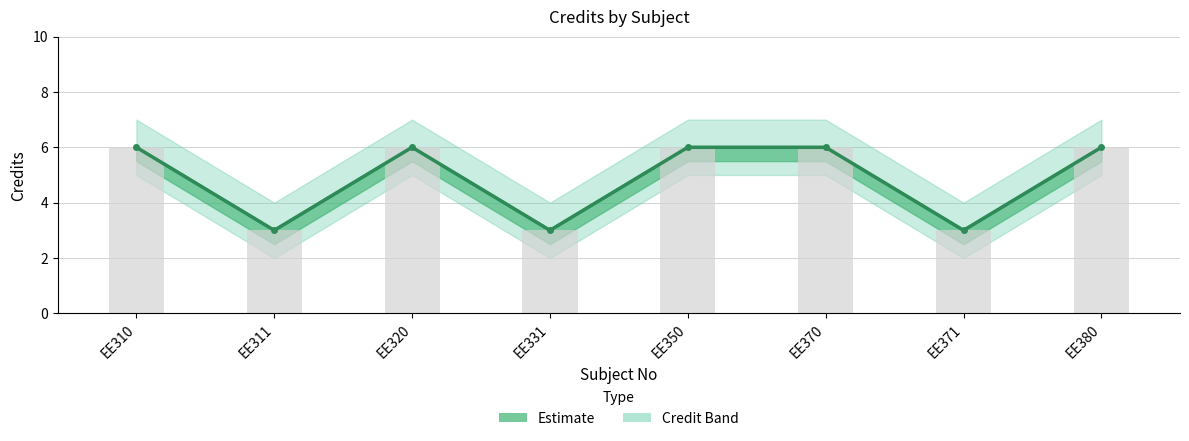

Which label corresponds to the largest value in the chart?

EE310